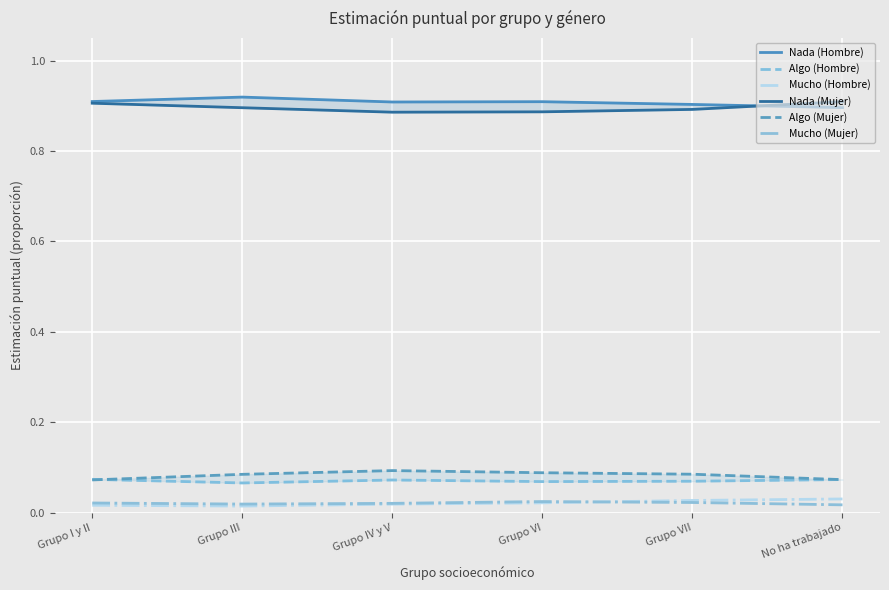

At how many categories does at least one series exceed 0?

6